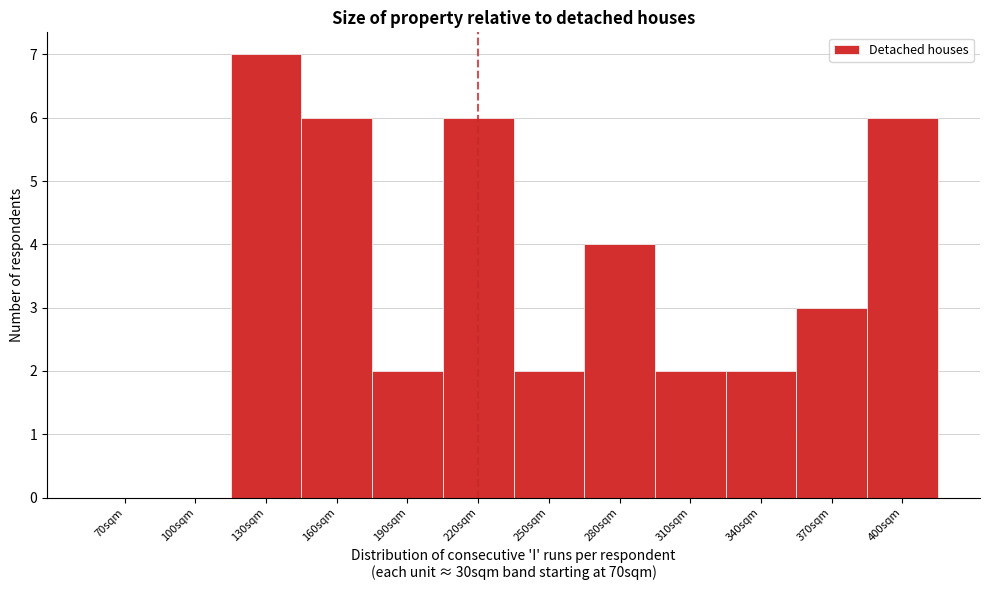

Reading right to left, extract all data points from this chart.

400sqm=6	370sqm=3	340sqm=2	310sqm=2	280sqm=4	250sqm=2	220sqm=6	190sqm=2	160sqm=6	130sqm=7	100sqm=0	70sqm=0